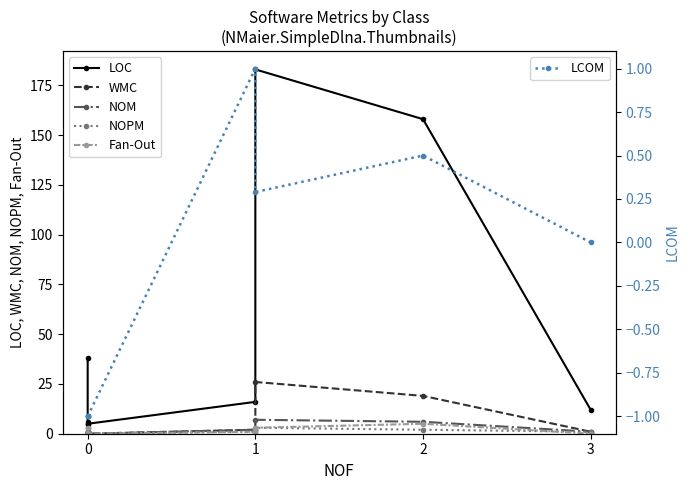

What are all the series names shown in the legend?

LOC, WMC, NOM, NOPM, Fan-Out, LCOM